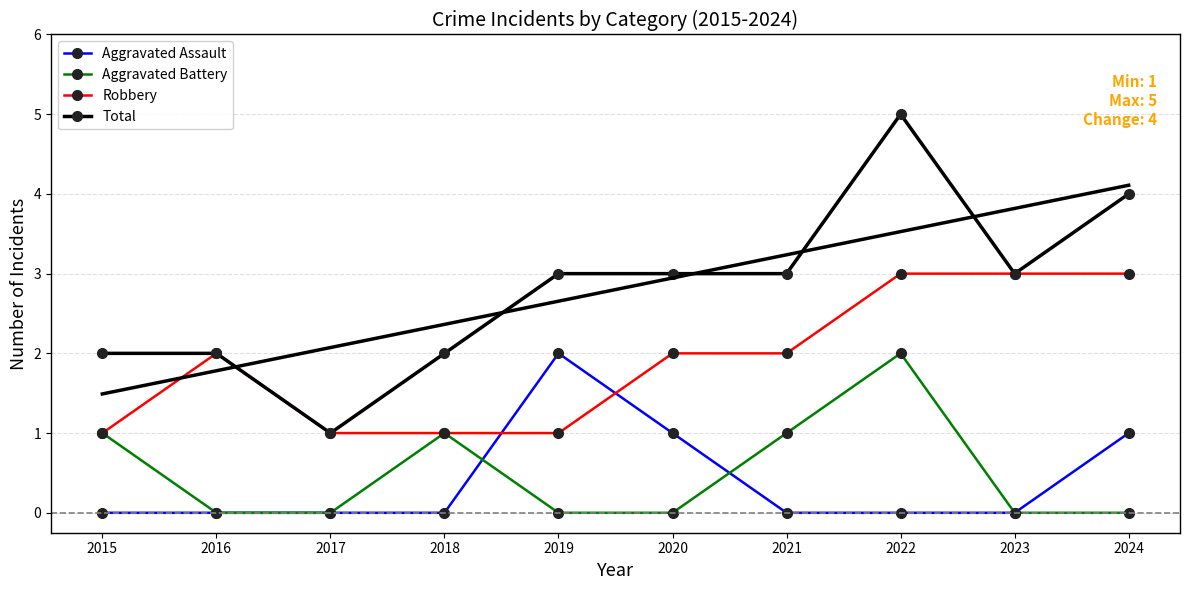

List the series in order of their peak value, highest first.

Total, Robbery, Aggravated Assault, Aggravated Battery